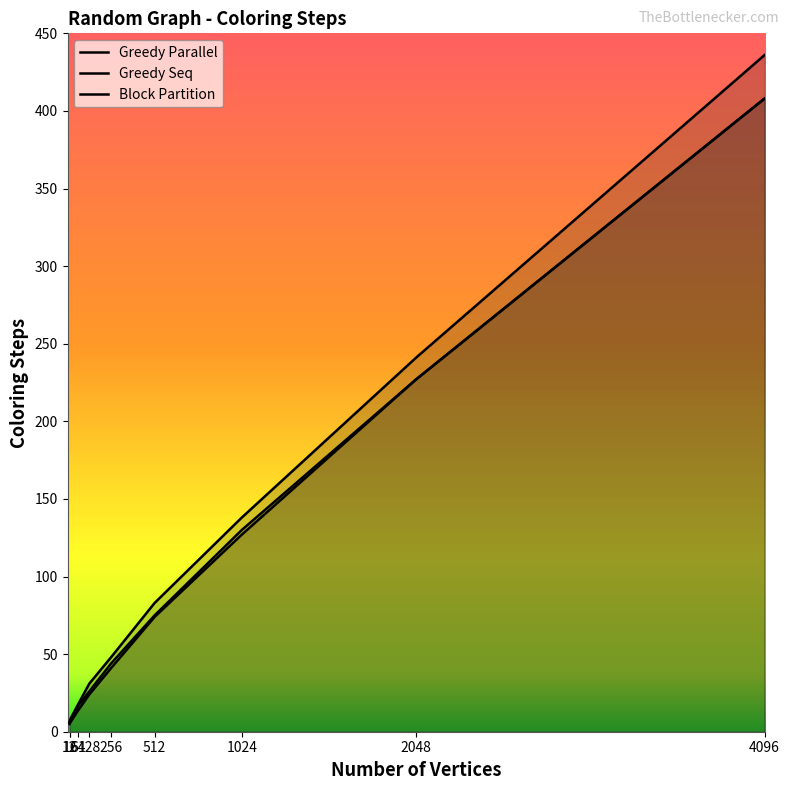

List the series in order of their overall mean, highest first.

Block Partition, Greedy Seq, Greedy Parallel